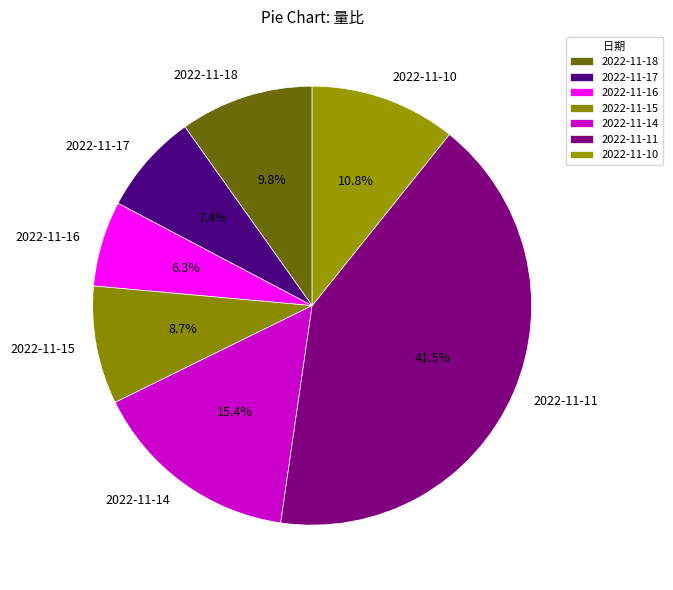

Count the number of slices in the pie.

7